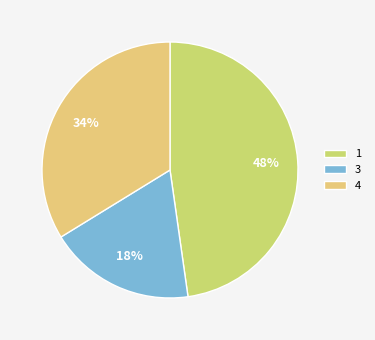

Rank the categories by value from lowest to highest.

3, 4, 1